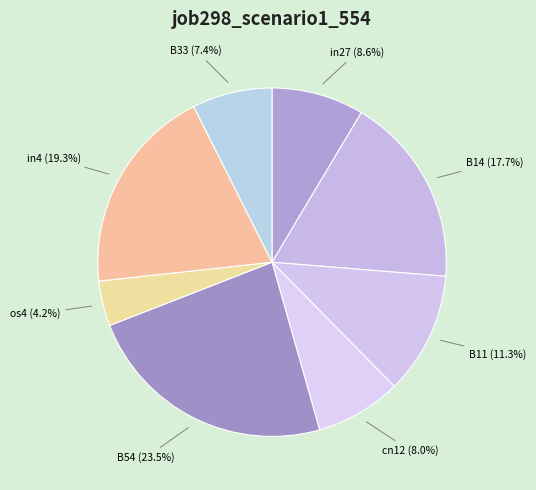

What is the smallest slice in the pie chart?

os4